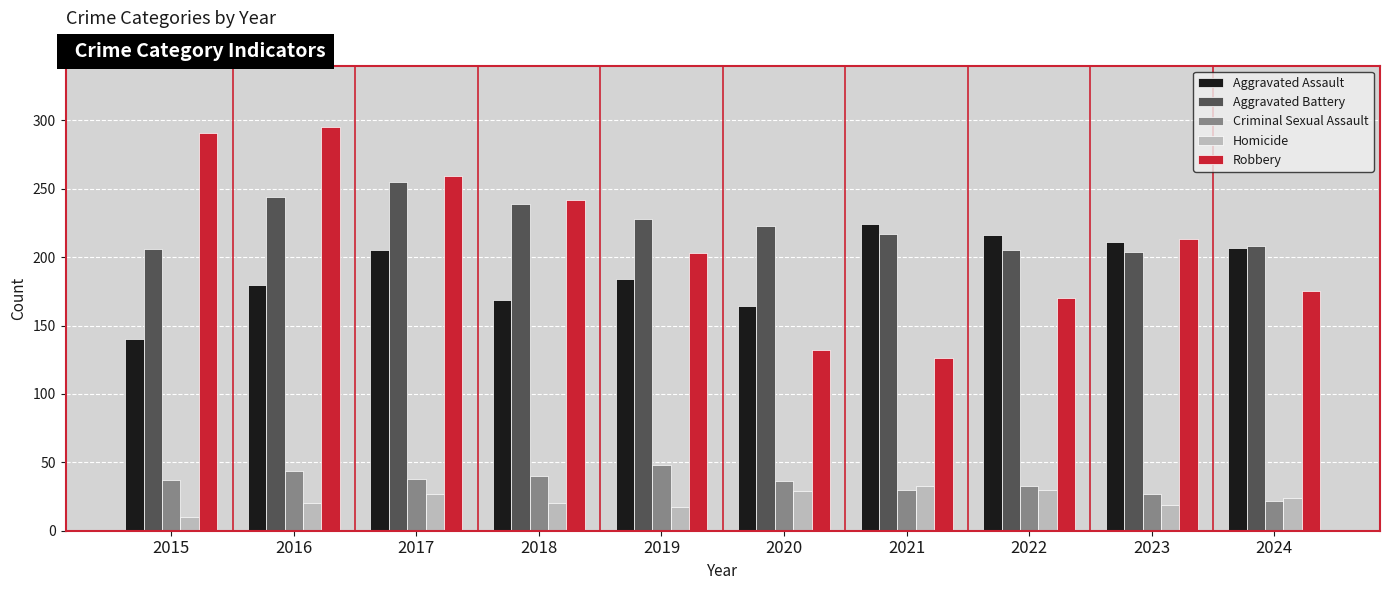

What are all the series names shown in the legend?

Aggravated Assault, Aggravated Battery, Criminal Sexual Assault, Homicide, Robbery